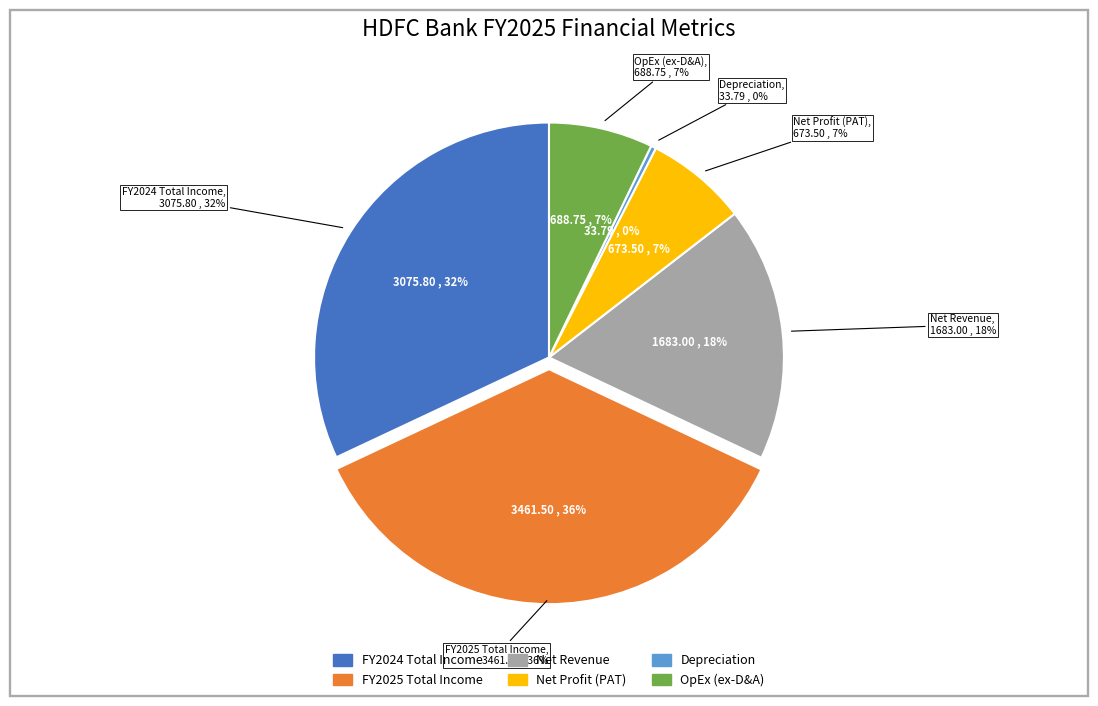

What percentage is NOT represented by Net Profit (PAT) FY2025?

93.0%